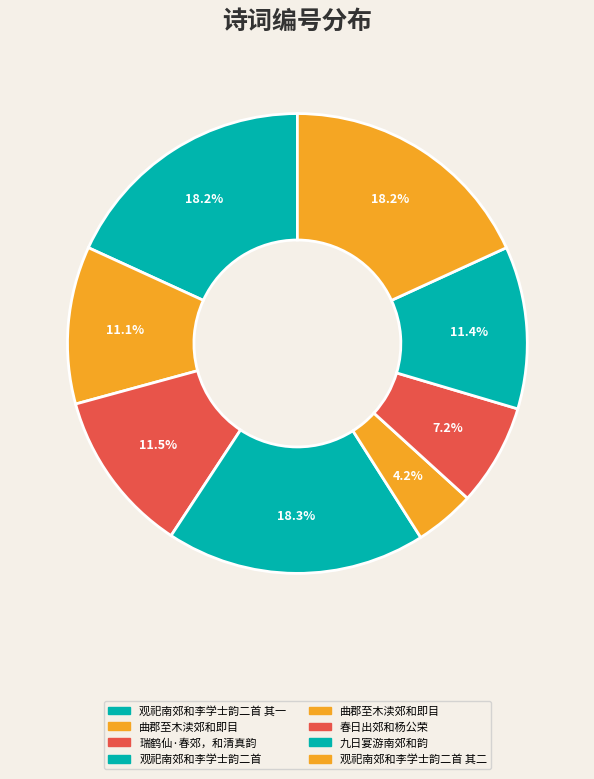

Rank the categories by value from highest to lowest.

观祀南郊和李学士韵二首, 观祀南郊和李学士韵二首 其二, 观祀南郊和李学士韵二首 其一, 瑞鹤仙·春郊，和清真韵, 九日宴游南郊和韵, 曲郡至木渎郊和即目, 春日出郊和杨公荣, 曲郡至木渎郊和即目